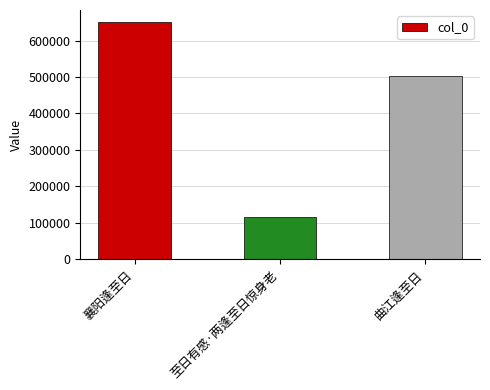

What is the sum of the values at 至日有感·两逢至日惊身老 and 襄阳逢至日?

768347